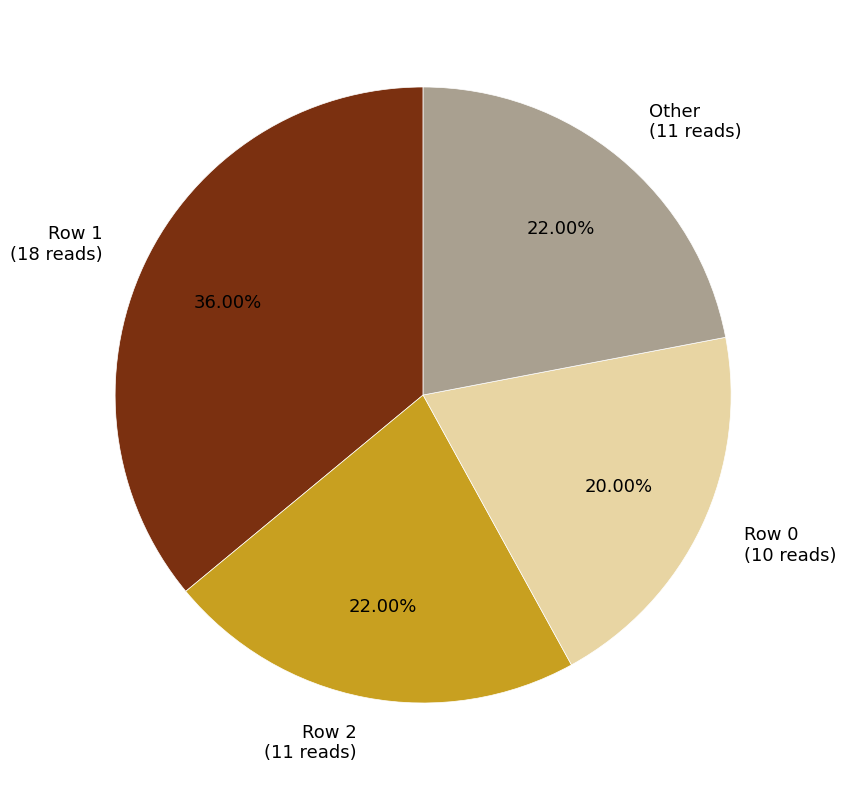

Do Row 1 (18 reads) and Row 0 (10 reads) together represent more than half of the pie?

Yes